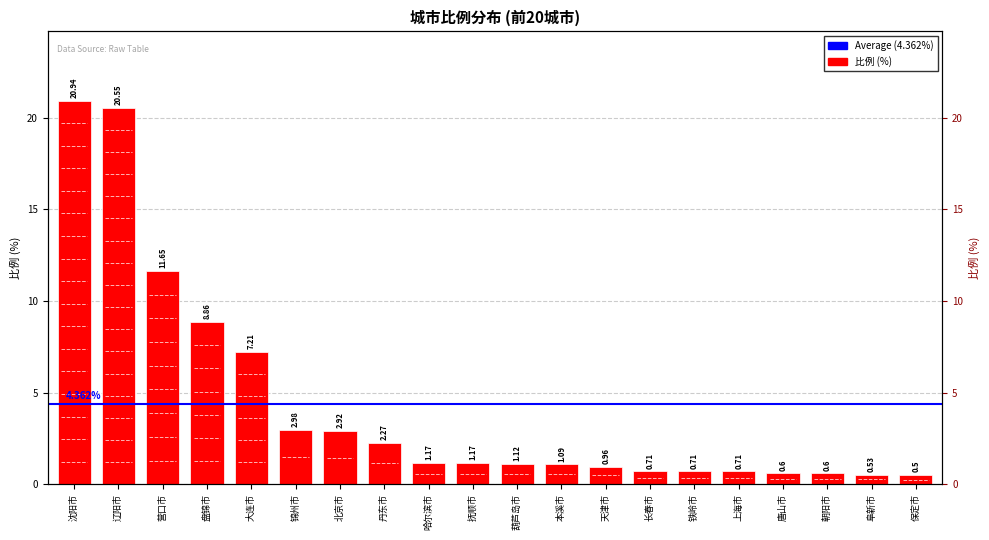

Between 北京市 and 阜新市, which is larger?

北京市